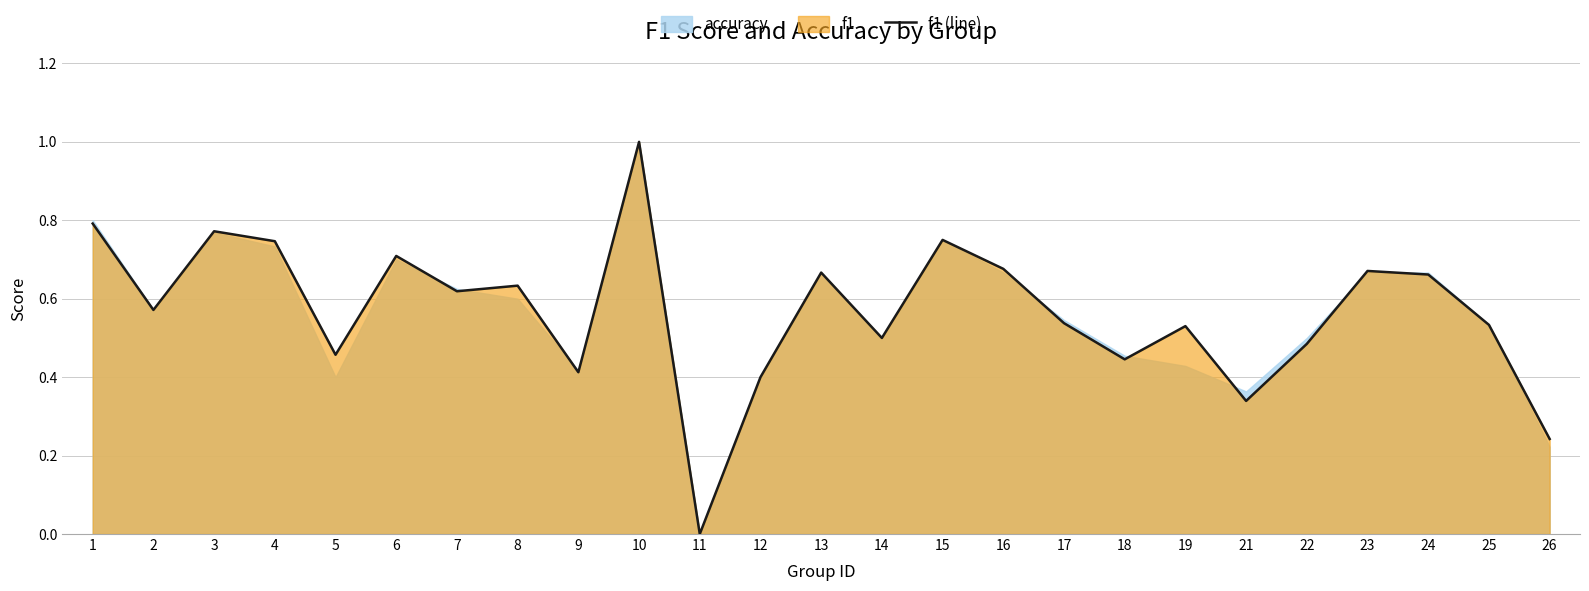

The value at 4 is 0.7. True or false?

True